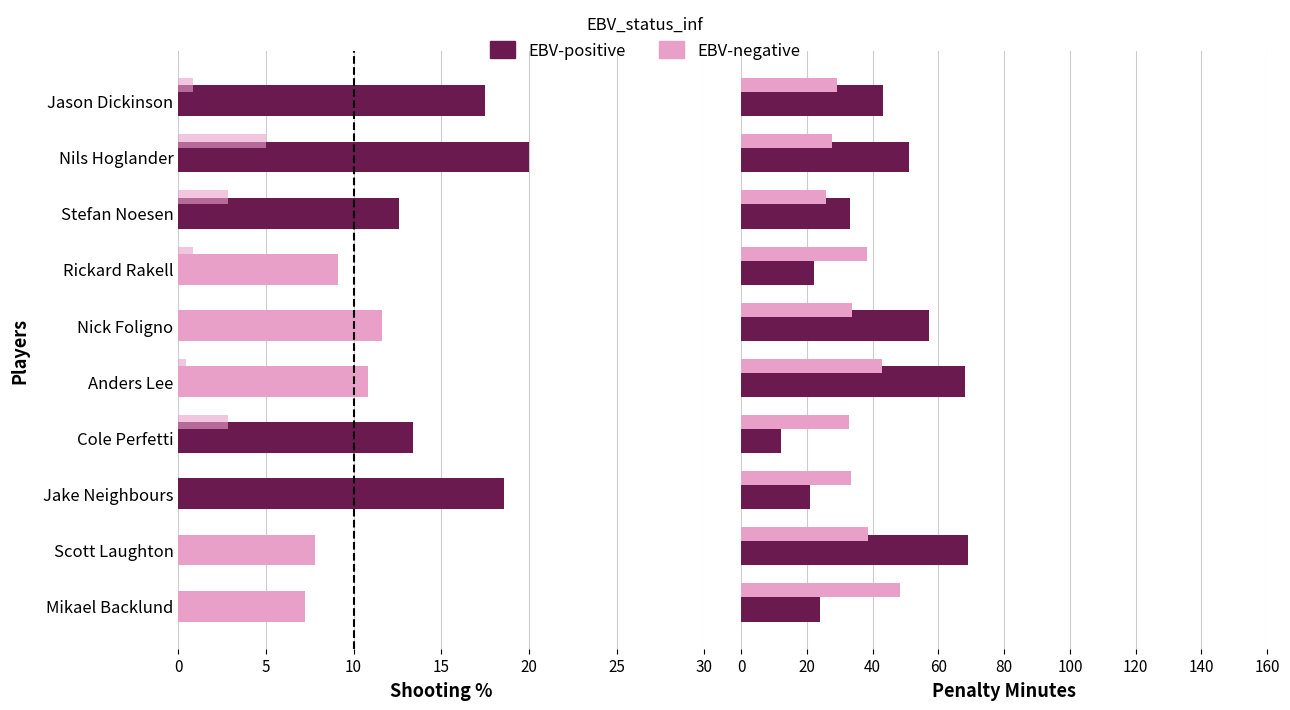

What is the total value across all series at Stefan Noesen?

74.1